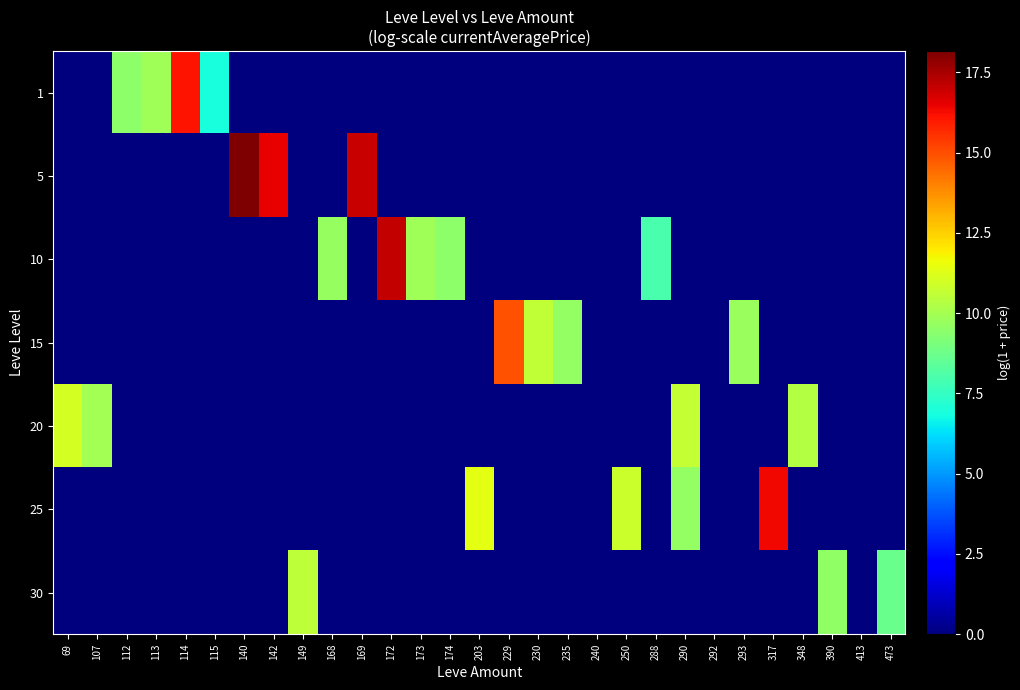

Reading right to left, what are all the values shown in this chart?

row_0: 473=0.0	413=0.0	390=0.0	348=0.0	317=0.0	293=0.0	292=0.0	290=0.0	288=0.0	250=0.0	240=0.0	235=0.0	230=0.0	229=0.0	203=0.0	174=0.0	173=0.0	172=0.0	169=0.0	168=0.0	149=0.0	142=0.0	140=0.0	115=6.9	114=16.1	113=9.9	112=9.5	107=0.0	69=0.0
row_1: 473=0.0	413=0.0	390=0.0	348=0.0	317=0.0	293=0.0	292=0.0	290=0.0	288=0.0	250=0.0	240=0.0	235=0.0	230=0.0	229=0.0	203=0.0	174=0.0	173=0.0	172=0.0	169=17.0	168=0.0	149=0.0	142=16.5	140=18.2	115=0.0	114=0.0	113=0.0	112=0.0	107=0.0	69=0.0
row_2: 473=0.0	413=0.0	390=0.0	348=0.0	317=0.0	293=0.0	292=0.0	290=0.0	288=8.0	250=0.0	240=0.0	235=0.0	230=0.0	229=0.0	203=0.0	174=9.5	173=9.9	172=17.0	169=0.0	168=9.7	149=0.0	142=0.0	140=0.0	115=0.0	114=0.0	113=0.0	112=0.0	107=0.0	69=0.0
row_3: 473=0.0	413=0.0	390=0.0	348=0.0	317=0.0	293=9.7	292=0.0	290=0.0	288=0.0	250=0.0	240=0.0	235=9.6	230=10.6	229=15.0	203=0.0	174=0.0	173=0.0	172=0.0	169=0.0	168=0.0	149=0.0	142=0.0	140=0.0	115=0.0	114=0.0	113=0.0	112=0.0	107=0.0	69=0.0
row_4: 473=0.0	413=0.0	390=0.0	348=10.3	317=0.0	293=0.0	292=0.0	290=10.7	288=0.0	250=0.0	240=0.0	235=0.0	230=0.0	229=0.0	203=0.0	174=0.0	173=0.0	172=0.0	169=0.0	168=0.0	149=0.0	142=0.0	140=0.0	115=0.0	114=0.0	113=0.0	112=0.0	107=10.0	69=11.0
row_5: 473=0.0	413=0.0	390=0.0	348=0.0	317=16.3	293=0.0	292=0.0	290=9.6	288=0.0	250=10.8	240=0.0	235=0.0	230=0.0	229=0.0	203=11.4	174=0.0	173=0.0	172=0.0	169=0.0	168=0.0	149=0.0	142=0.0	140=0.0	115=0.0	114=0.0	113=0.0	112=0.0	107=0.0	69=0.0
row_6: 473=8.7	413=0.0	390=9.6	348=0.0	317=0.0	293=0.0	292=0.0	290=0.0	288=0.0	250=0.0	240=0.0	235=0.0	230=0.0	229=0.0	203=0.0	174=0.0	173=0.0	172=0.0	169=0.0	168=0.0	149=10.5	142=0.0	140=0.0	115=0.0	114=0.0	113=0.0	112=0.0	107=0.0	69=0.0